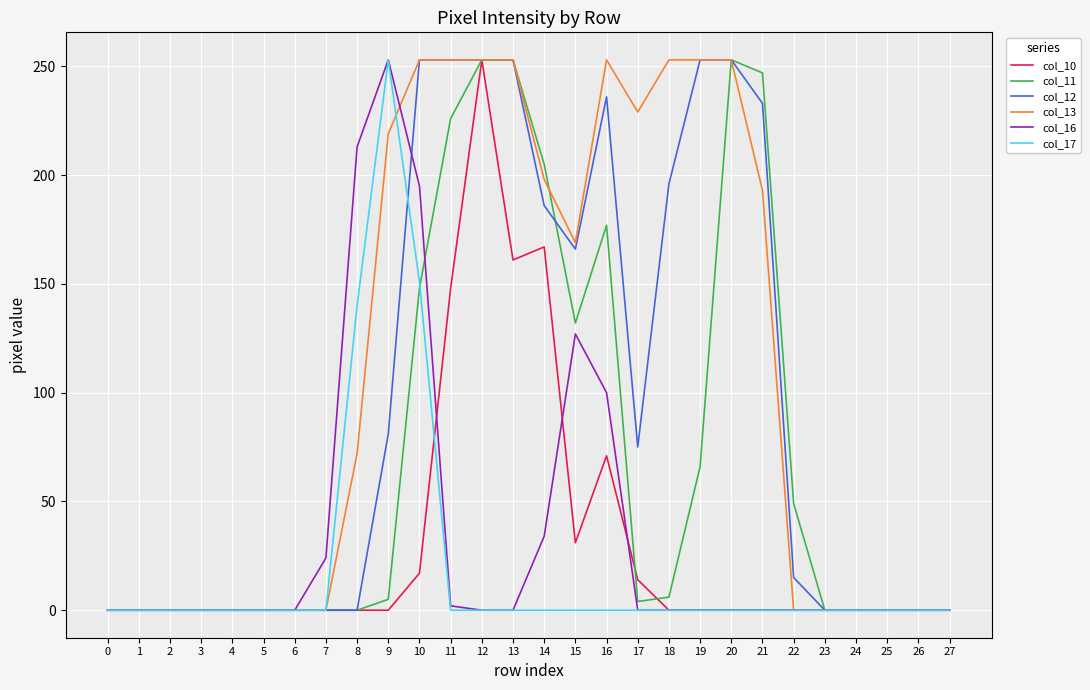

Between 5 and 16, which series saw the biggest shift?

col_13